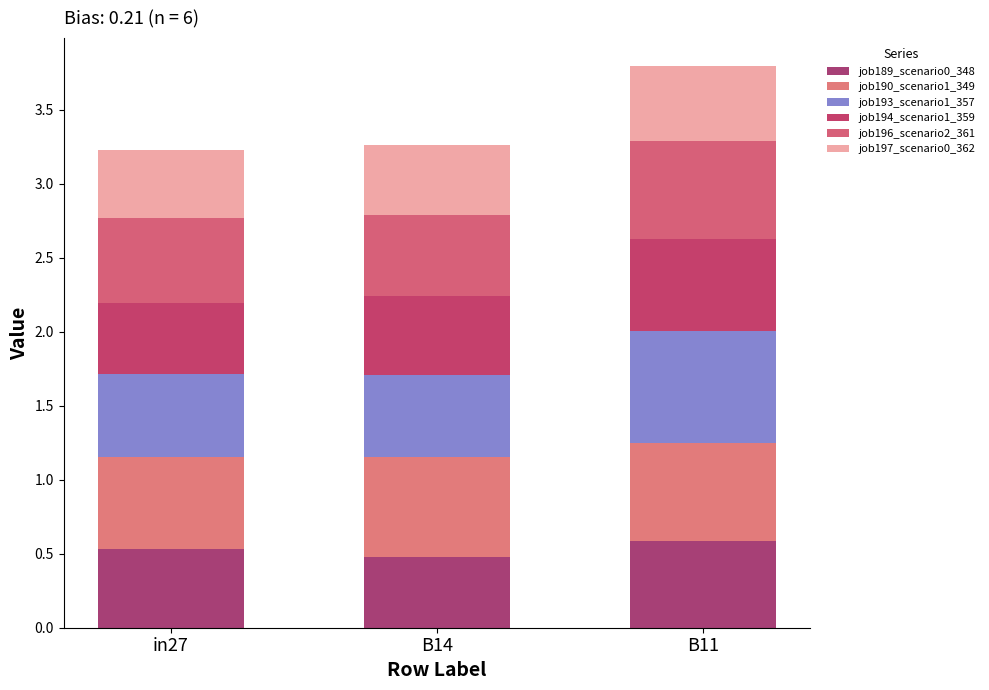

Count the number of categories in the chart.

3